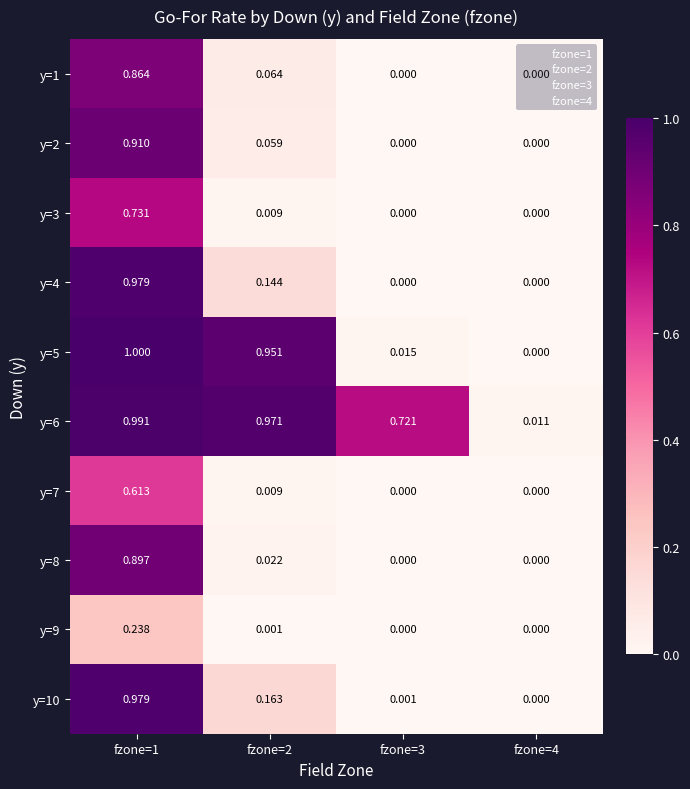

Is the value of y=6 at fzone=2 greater than the value of y=2 at fzone=2?

Yes